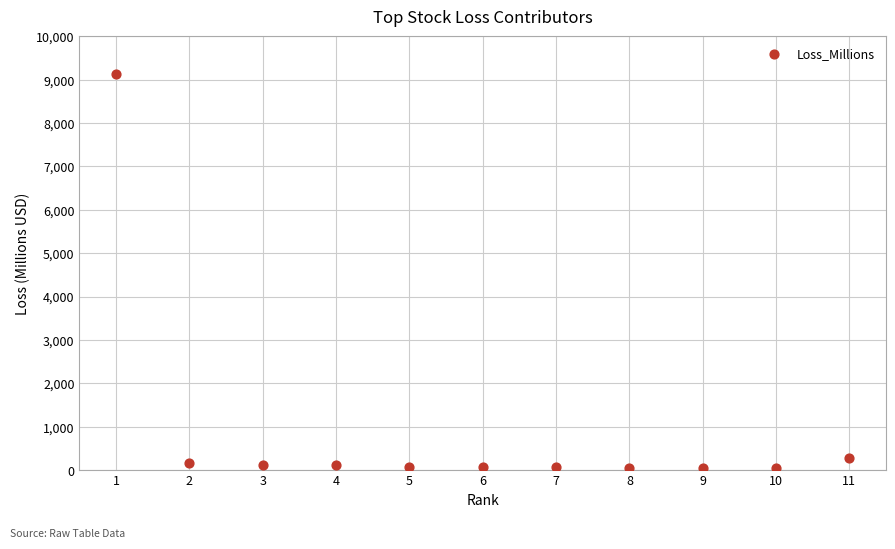

What is the range of X values (max minus min)?

10.0